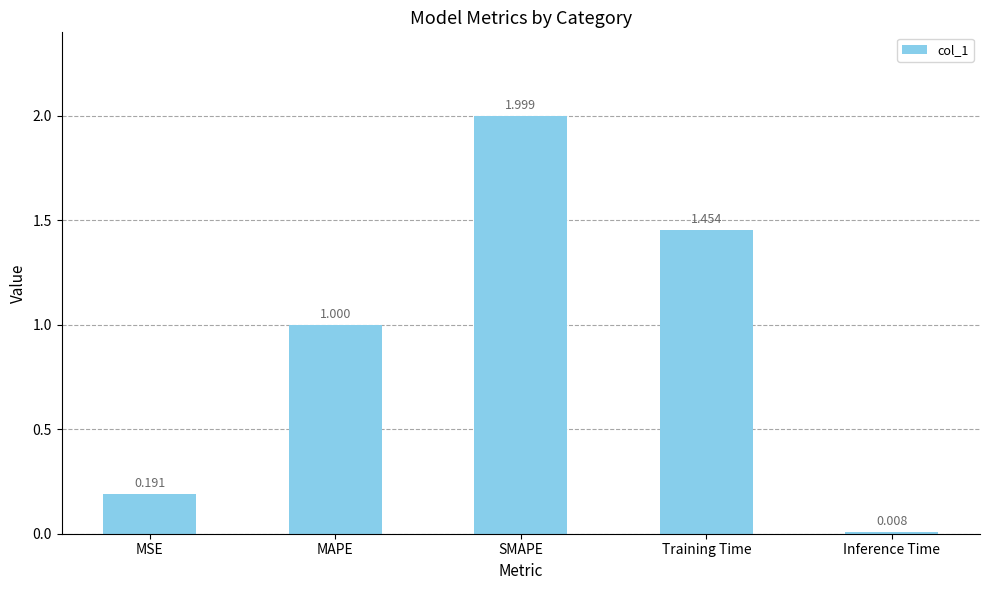

At which label is the value closest to 1?

MAPE